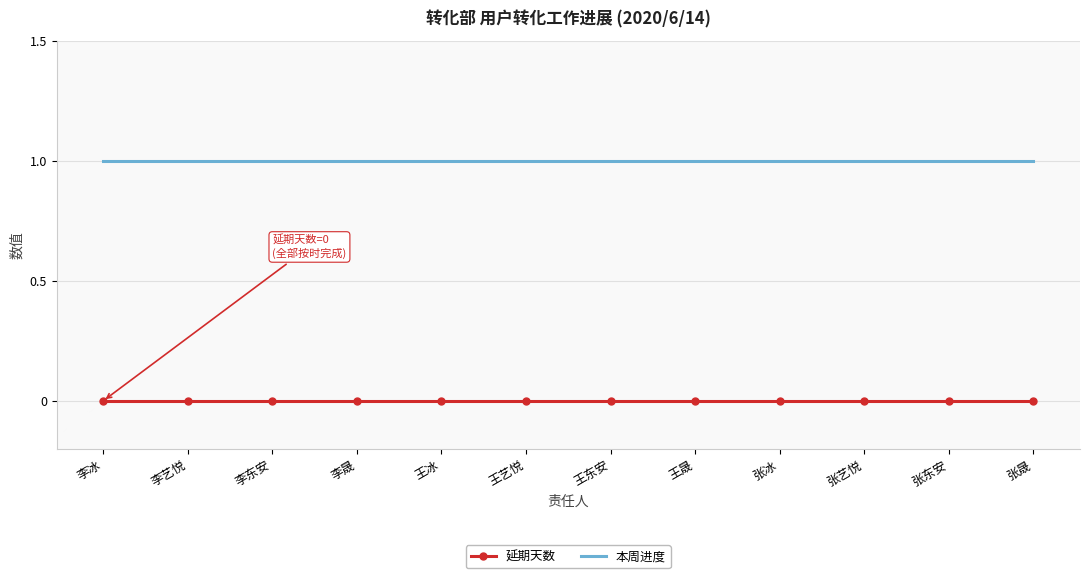

What position from the right is 张东安?

2